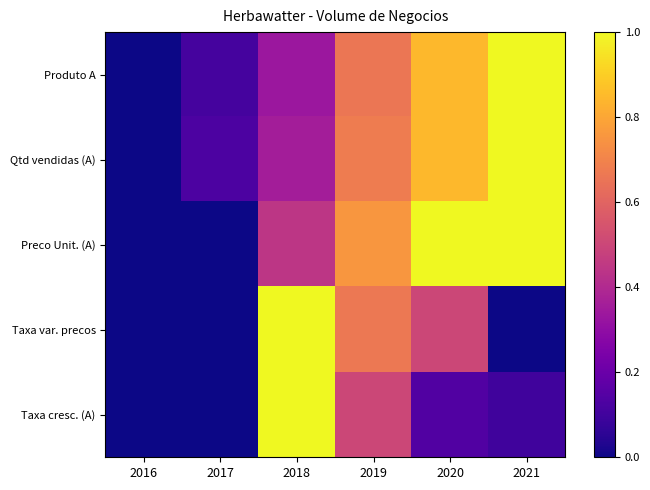

Which label corresponds to the smallest value in the chart?

2016